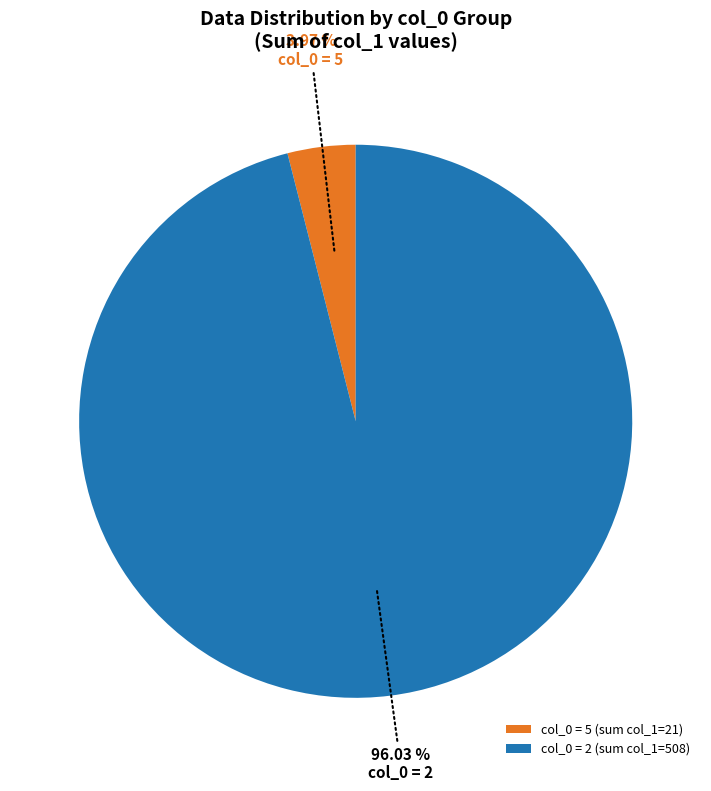

Combined, do col_0 = 2 and col_0 = 5 account for over 50%?

Yes